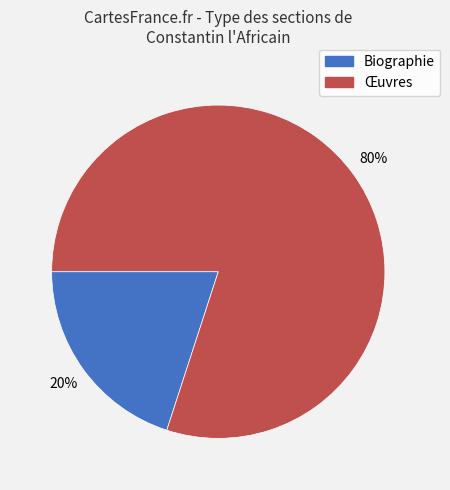

How many segments does this pie chart have?

2